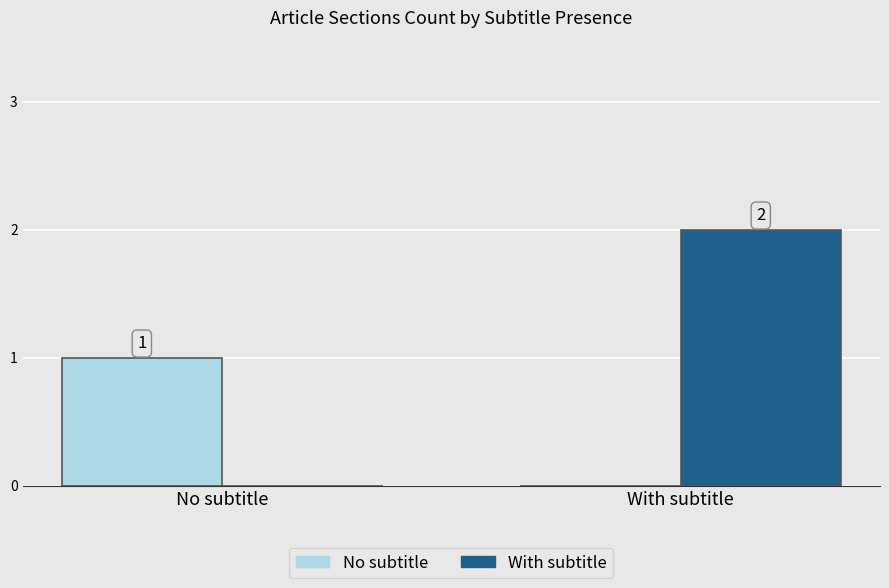

At which label is With subtitle closest to 1?

No subtitle